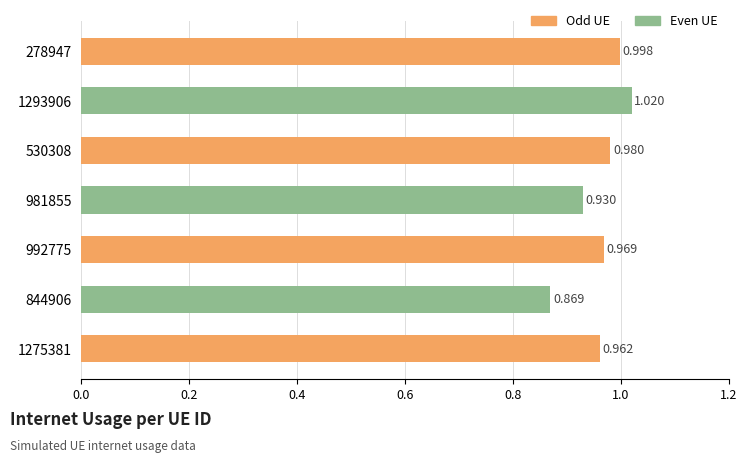

What is the average value?

1.0